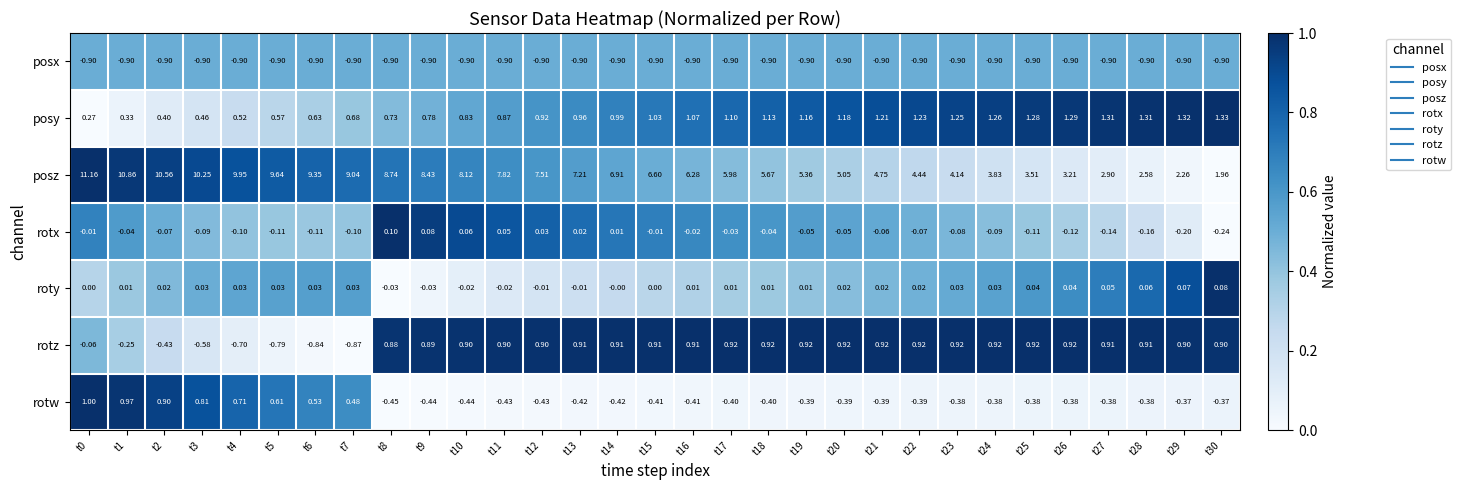

At how many categories does at least one series exceed 0?

31